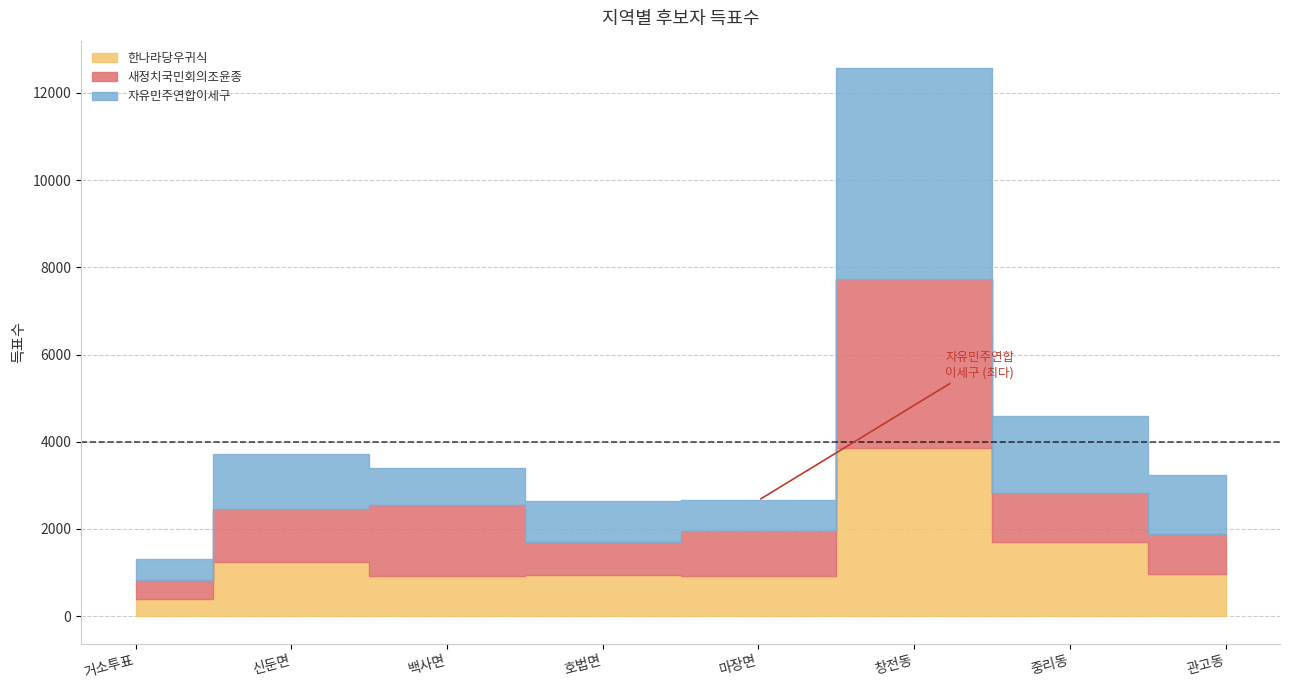

True or false: 새정치국민회의조윤종 has a value of 906 at 관고동.

True